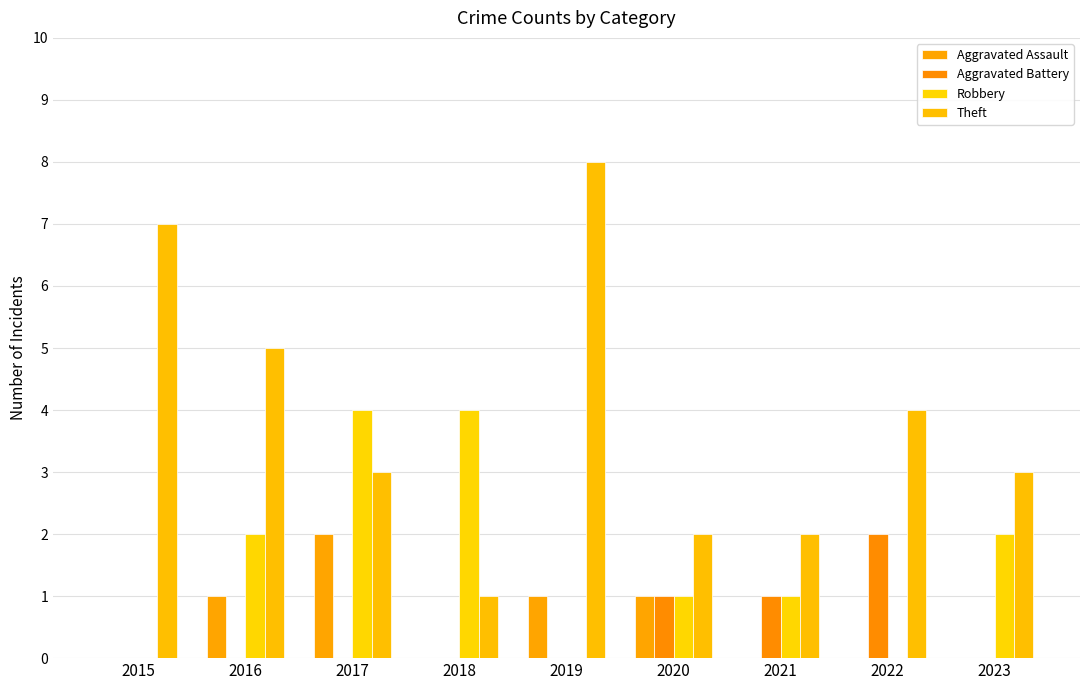

What is the approximate value of Theft at 2015?

7